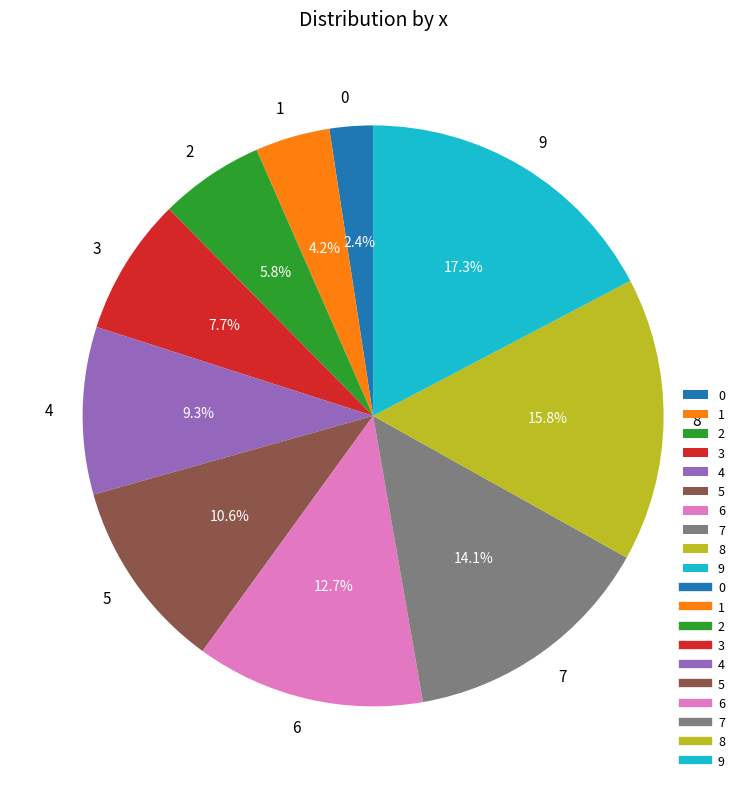

How many segments does this pie chart have?

10